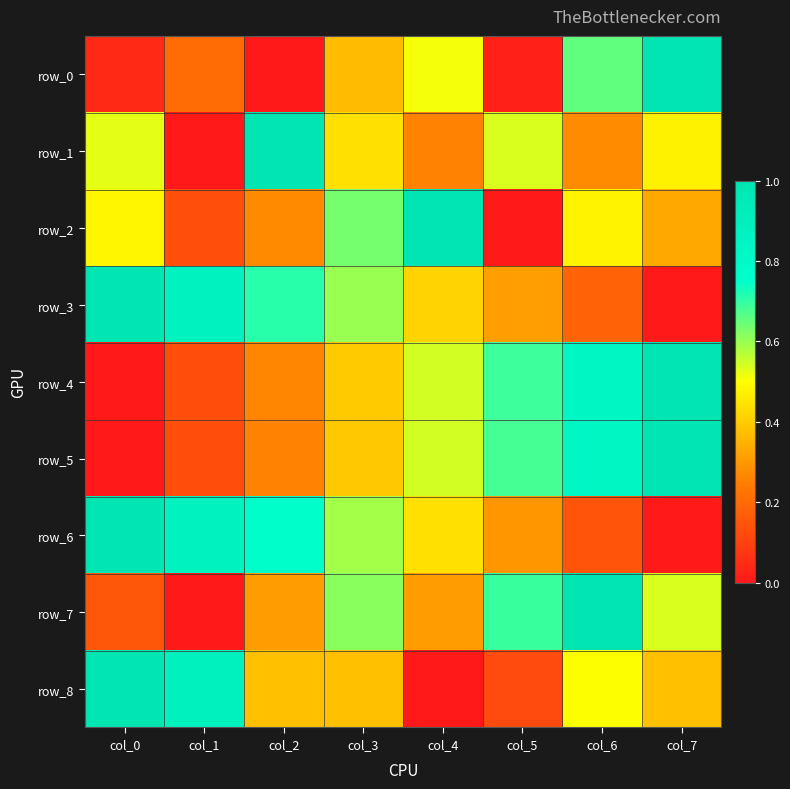

What is the total value across all series at col_3?

4.4